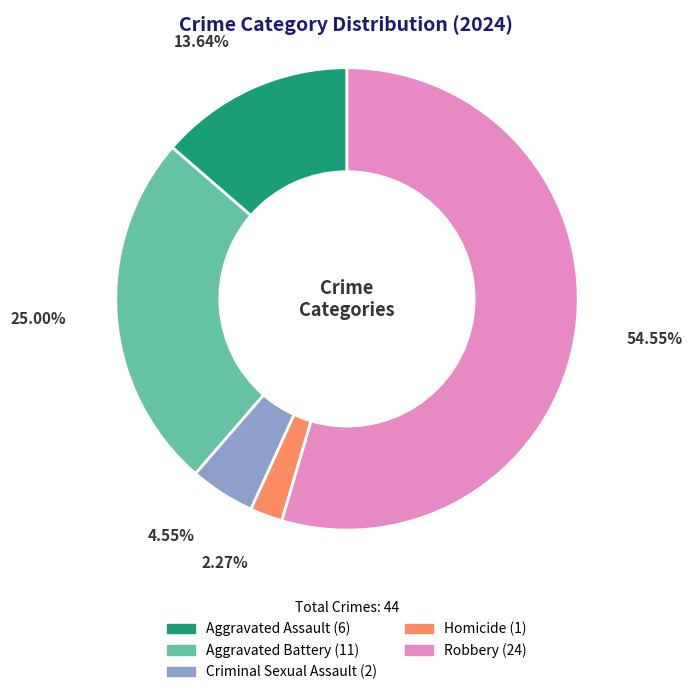

Count the number of slices in the pie.

5